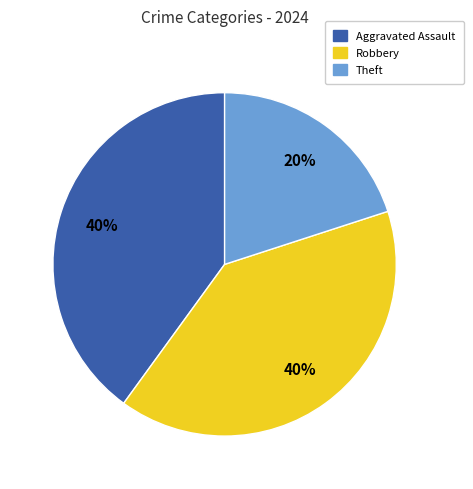

Is there any slice that represents more than half of the pie?

No